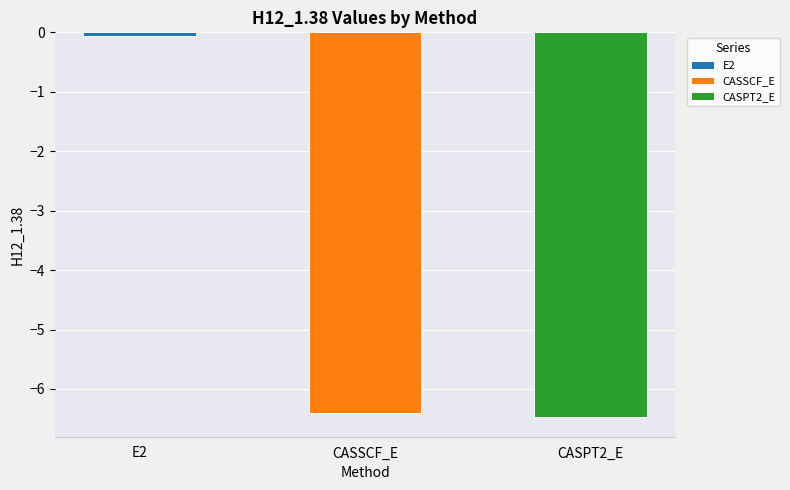

What is the change in value from E2 to CASSCF_E?

-6.3